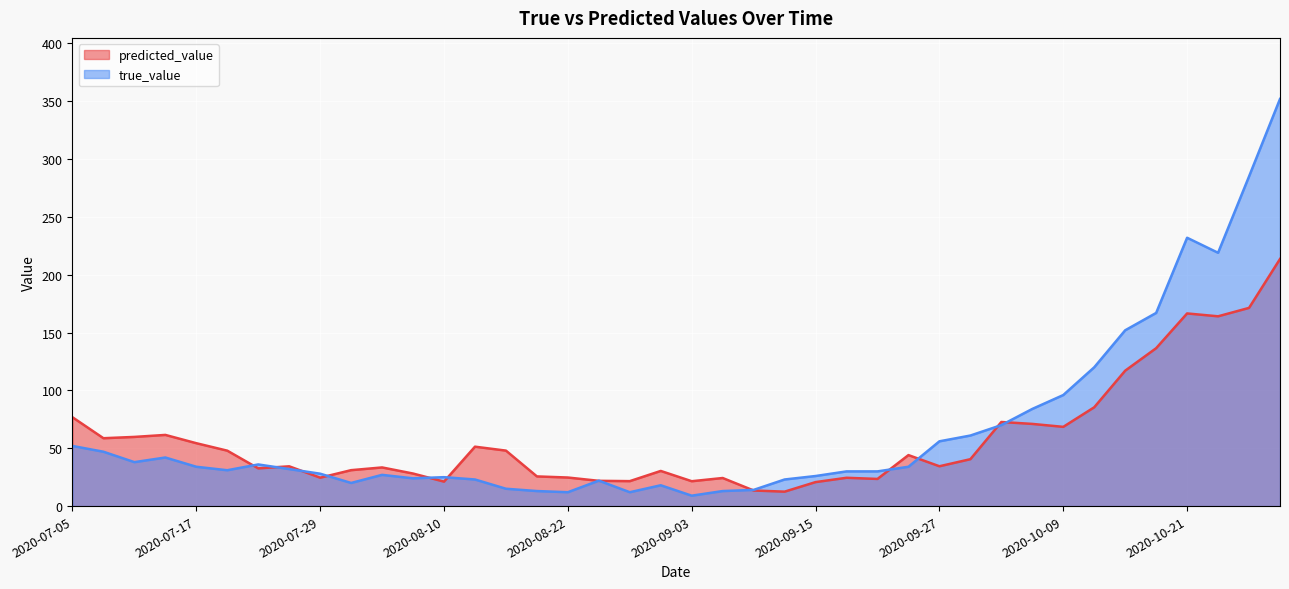

What is the total value across all series at 2020-08-22?

36.7